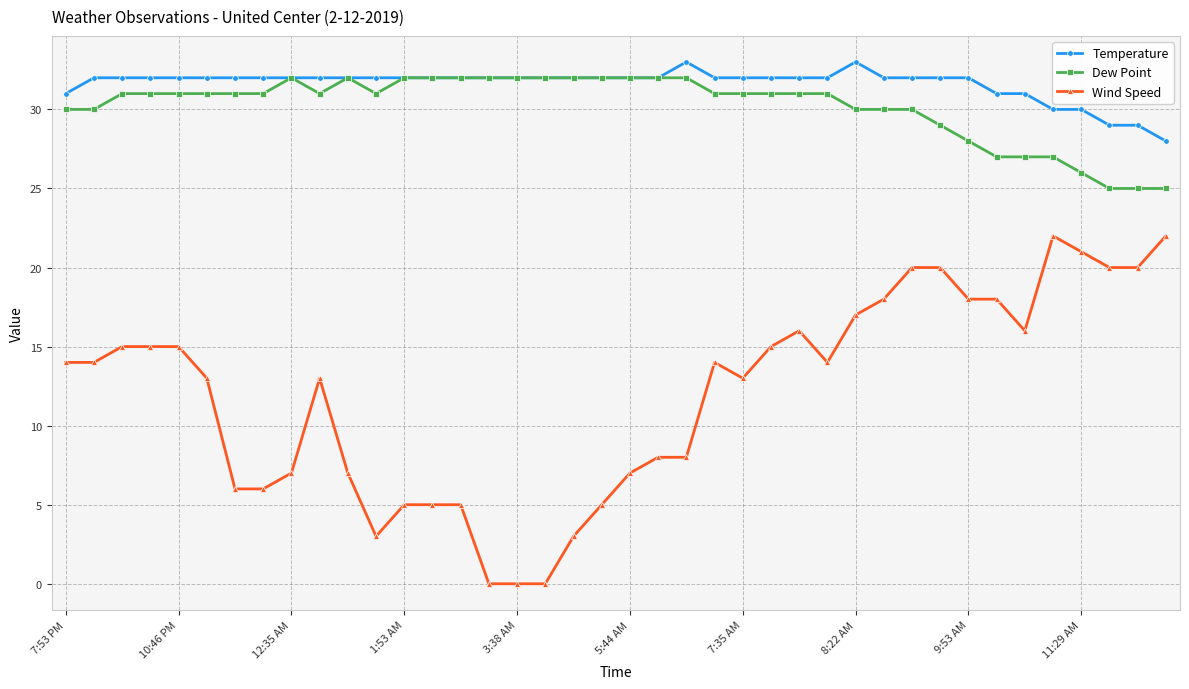

How many distinct data groups are displayed?

3